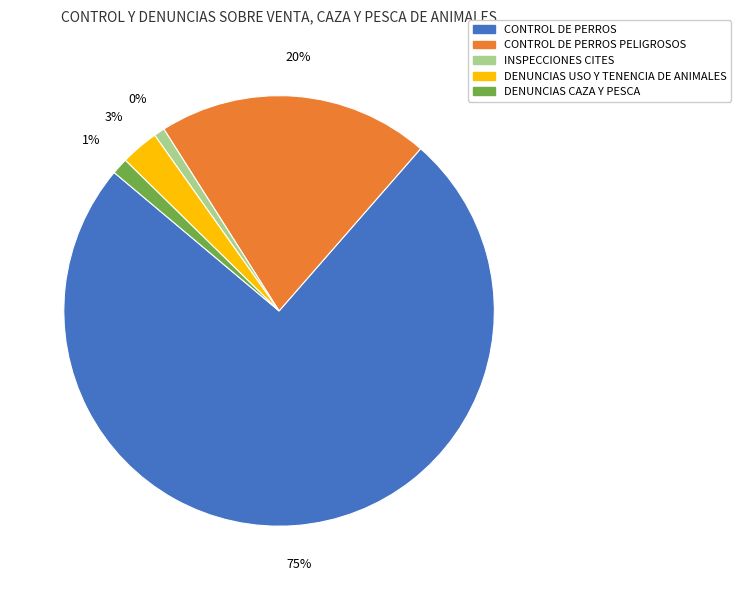

True or false: INSPECCIONES CITES accounts for 1% of the total.

True